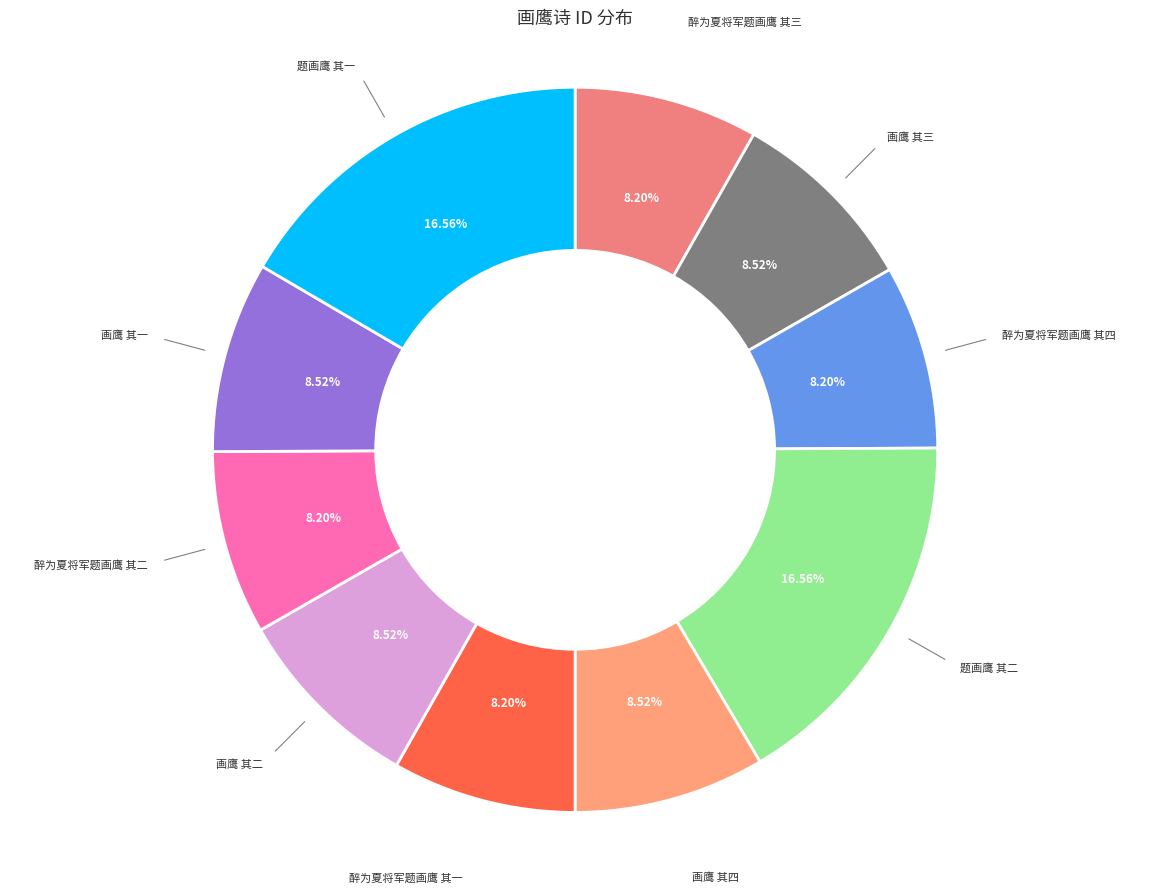

To the nearest percent, what is the combined percentage of 醉为夏将军题画鹰 其一 and 醉为夏将军题画鹰 其三?

16%